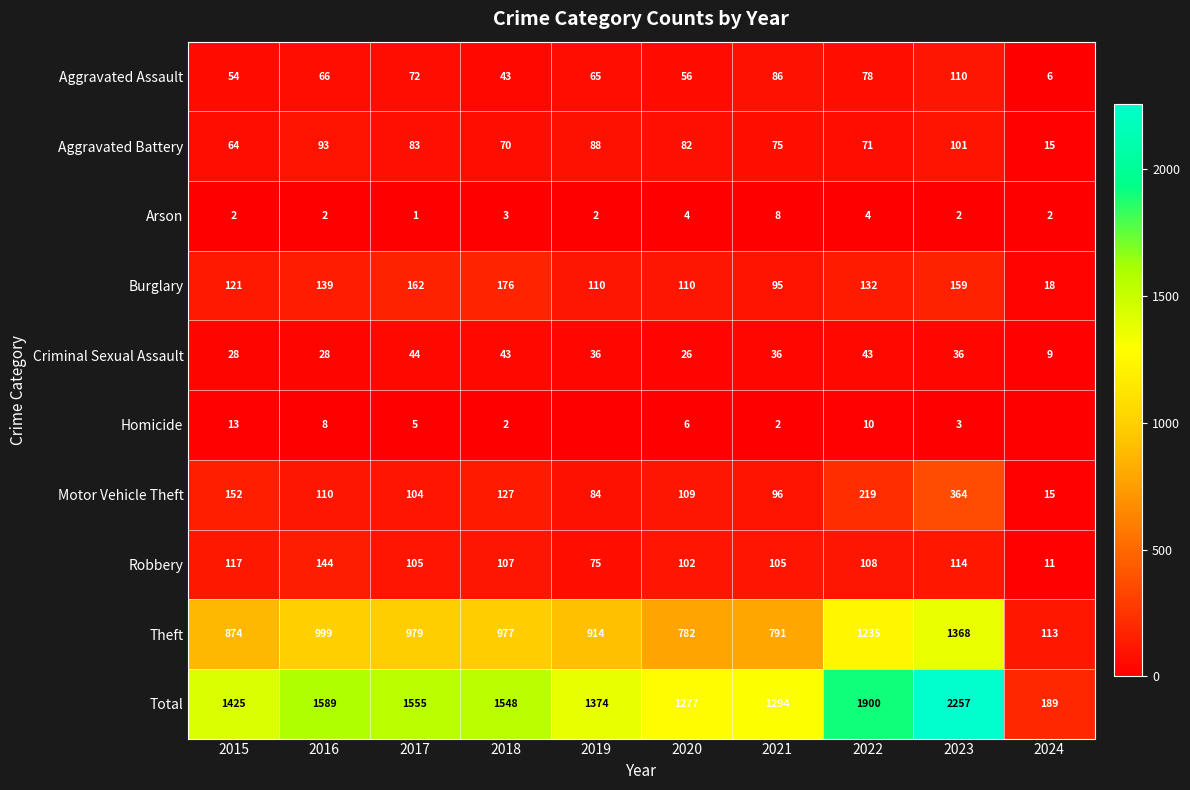

Is the value of Total at 2022 greater than the value of Robbery at 2024?

Yes